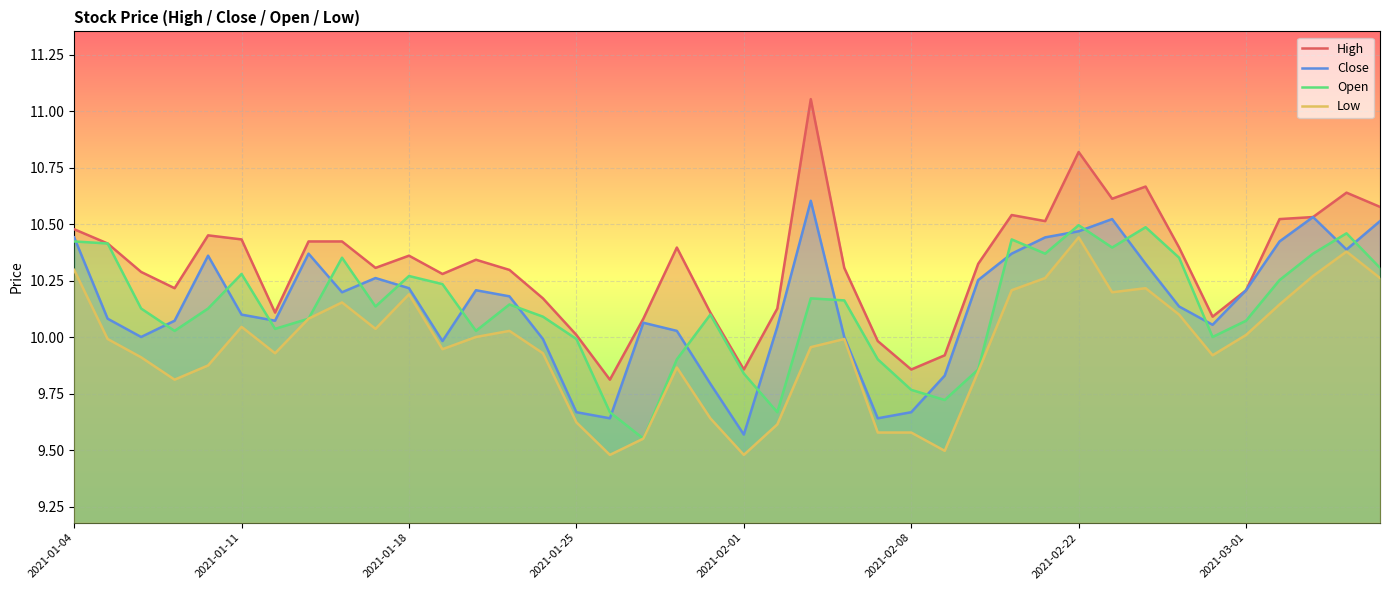

Reading right to left, list all the values displayed in this chart.

High: 10.6	10.6	10.5	10.5	10.2	10.1	10.4	10.7	10.6	10.8	10.5	10.5	10.3	9.9	9.9	10.0	10.3	11.1	10.1	9.9	10.1	10.4	10.1	9.8	10.0	10.2	10.3	10.3	10.3	10.4	10.3	10.4	10.4	10.1	10.4	10.5	10.2	10.3	10.4	10.5
Close: 10.5	10.4	10.5	10.4	10.2	10.1	10.1	10.3	10.5	10.5	10.4	10.4	10.3	9.8	9.7	9.6	10.0	10.6	10.0	9.6	9.8	10.0	10.1	9.6	9.7	10.0	10.2	10.2	10.0	10.2	10.3	10.2	10.4	10.1	10.1	10.4	10.1	10.0	10.1	10.4
Open: 10.3	10.5	10.4	10.3	10.1	10.0	10.4	10.5	10.4	10.5	10.4	10.4	9.9	9.7	9.8	9.9	10.2	10.2	9.7	9.8	10.1	9.9	9.6	9.7	10.0	10.1	10.1	10.0	10.2	10.3	10.1	10.4	10.1	10.0	10.3	10.1	10.0	10.1	10.4	10.4
Low: 10.3	10.4	10.3	10.1	10.0	9.9	10.1	10.2	10.2	10.4	10.3	10.2	9.8	9.5	9.6	9.6	10.0	10.0	9.6	9.5	9.6	9.9	9.6	9.5	9.6	9.9	10.0	10.0	9.9	10.2	10.0	10.2	10.1	9.9	10.0	9.9	9.8	9.9	10.0	10.3